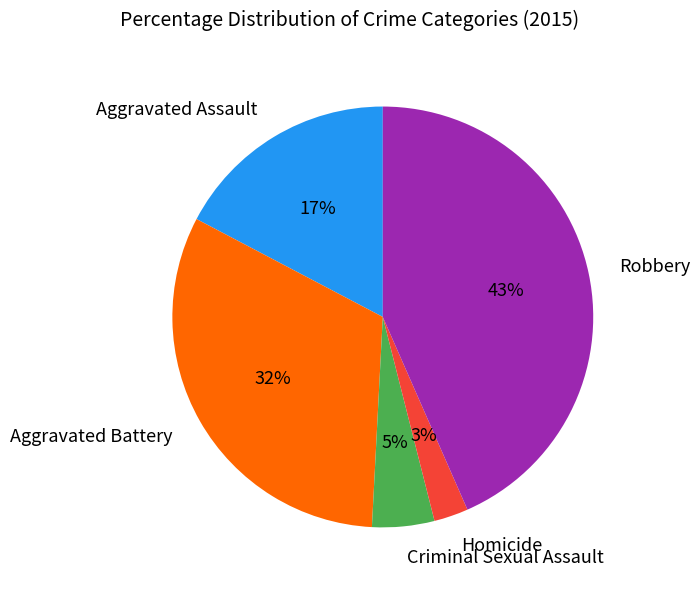

To the nearest percent, what is the combined percentage of Robbery and Aggravated Battery?

75%